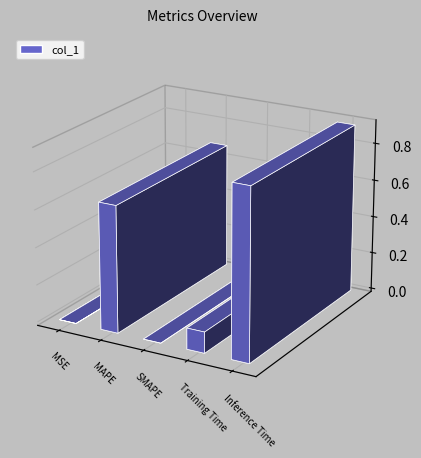

What position from the right is SMAPE?

3